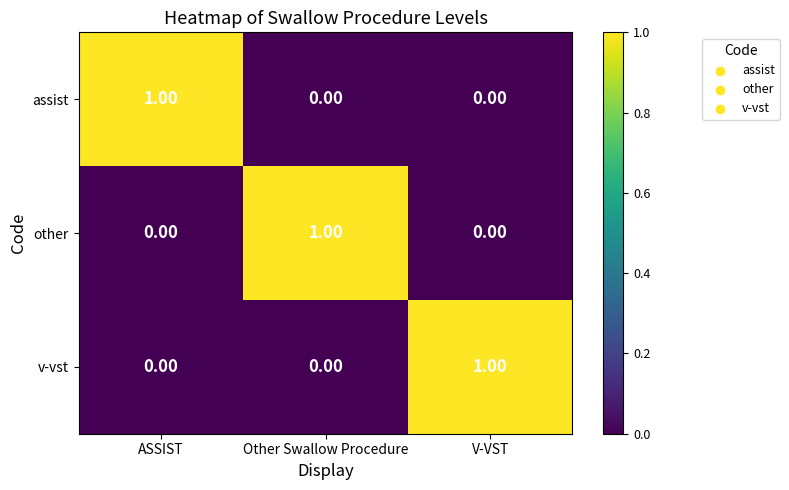

Is the value of v-vst at V-VST greater than the value of other at V-VST?

Yes